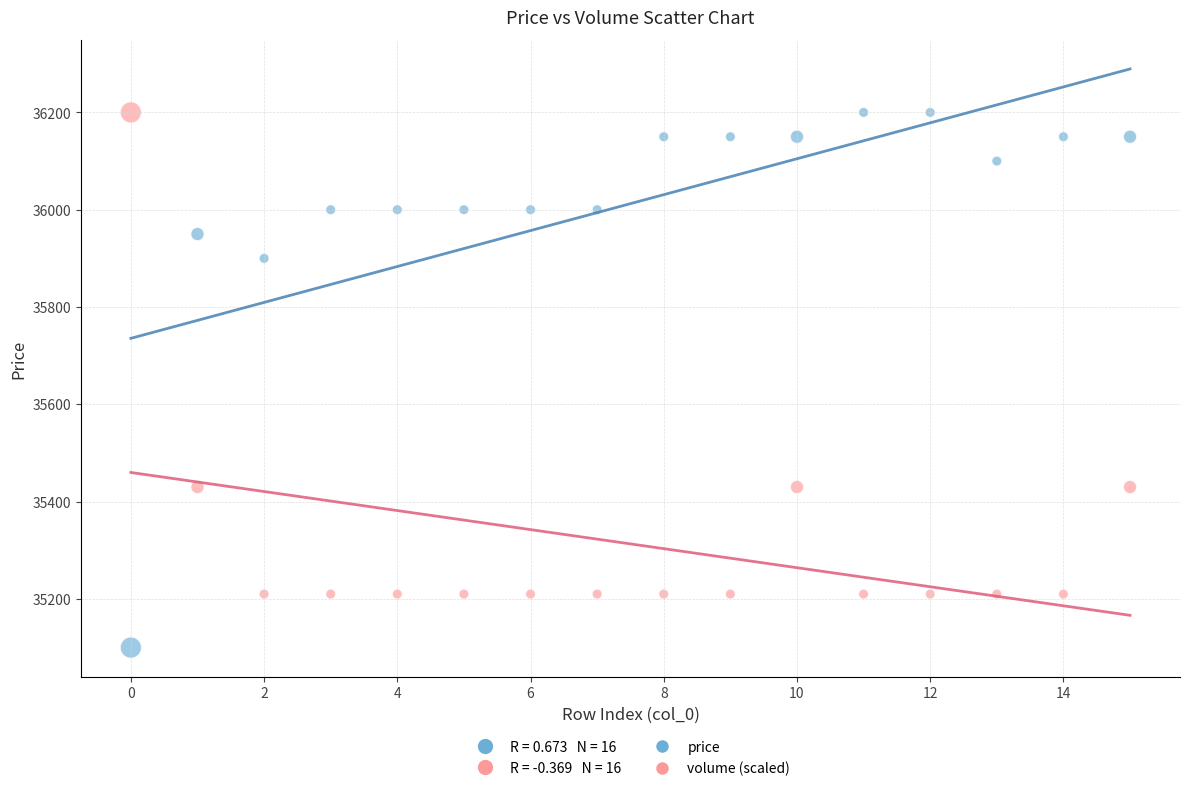

In the volume (scaled) series, what Y value is closest to 35705?

35430